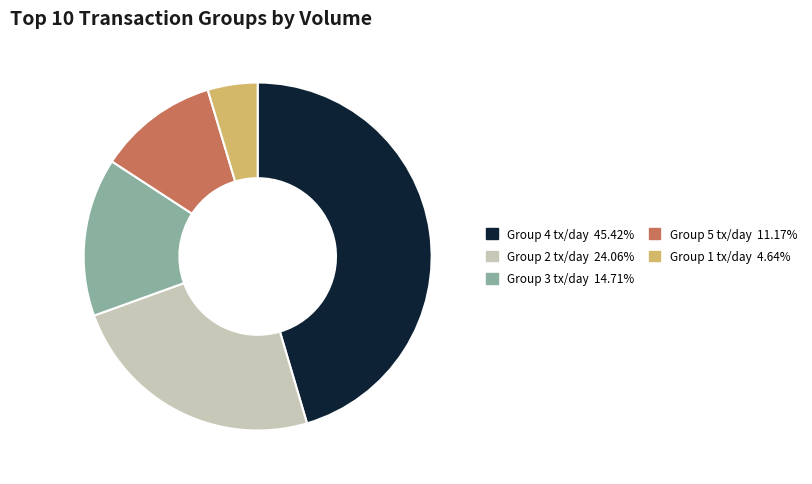

How many slices are in this pie chart?

5